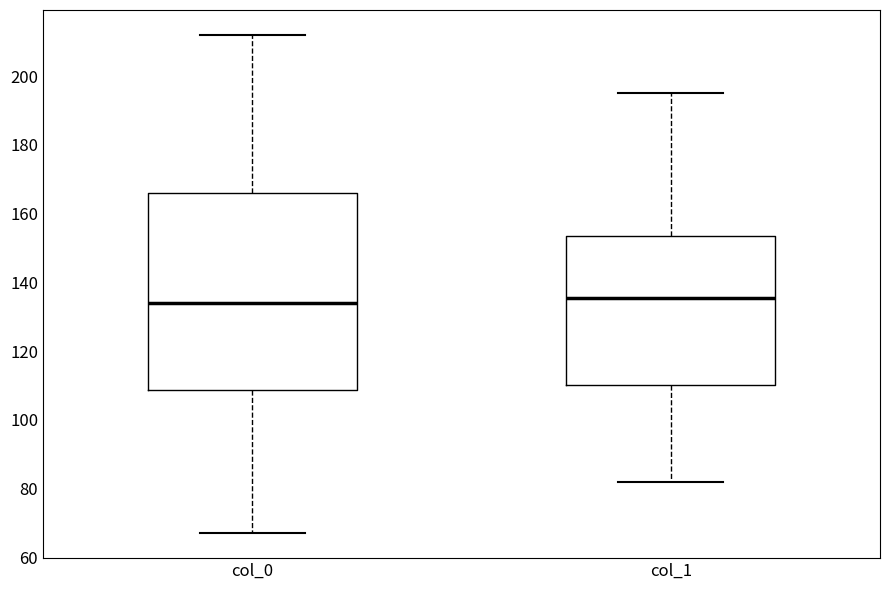

Where does the upper whisker of the box for col_1 end on the y-axis? The values are not printed on the chart, so give them approximately, as read against the axis.

196